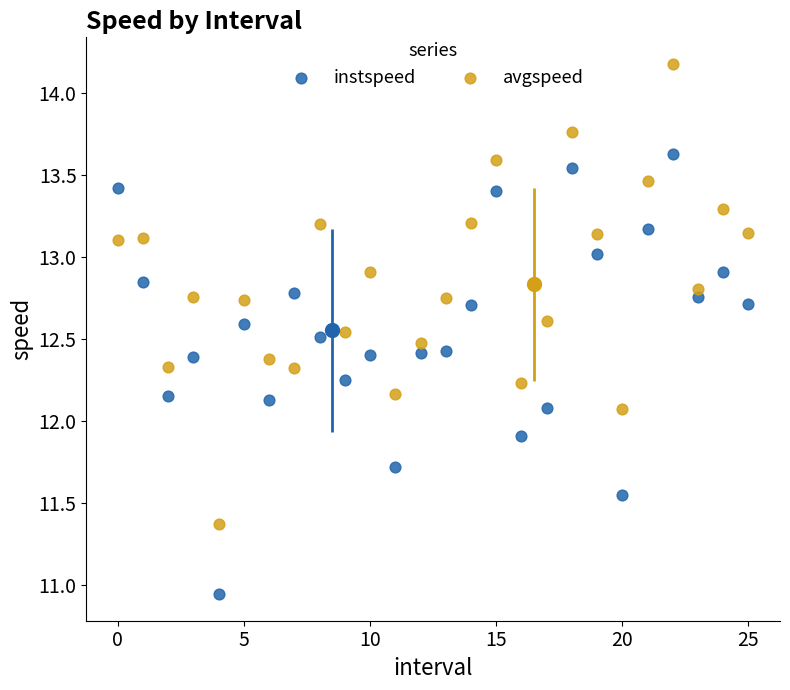

Which series contains the highest Y value?

avgspeed